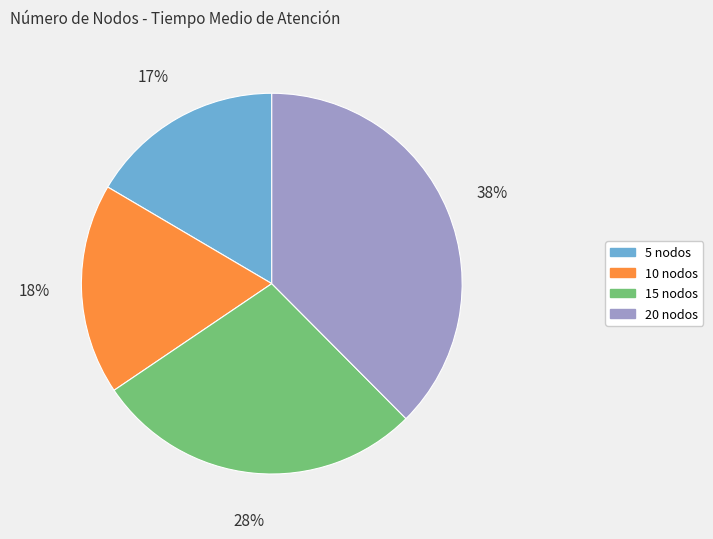

What is the largest slice in the pie chart?

20